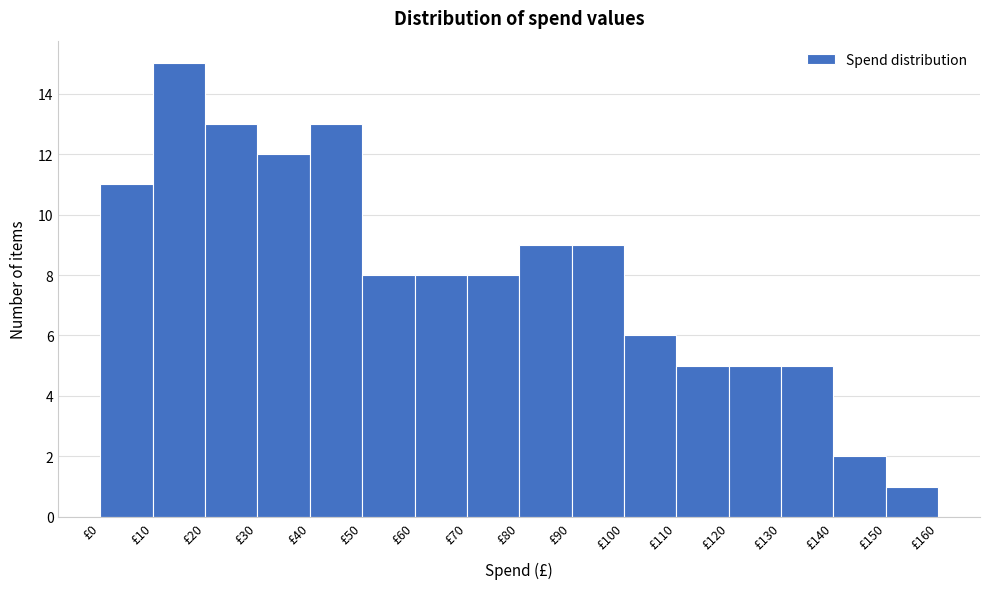

Reading left to right, list every bar in this chart as the range it spans on the x-axis followed by its height. The values are not printed on the chart, so give them approximately, as read against the axis.

0 to 10: 11
10 to 20: 15
20 to 30: 13
30 to 40: 12
40 to 50: 13
50 to 60: 8
60 to 70: 8
70 to 80: 8
80 to 90: 9
90 to 100: 9
100 to 110: 6
110 to 120: 5
120 to 130: 5
130 to 140: 5
140 to 150: 2
150 to 160: 1